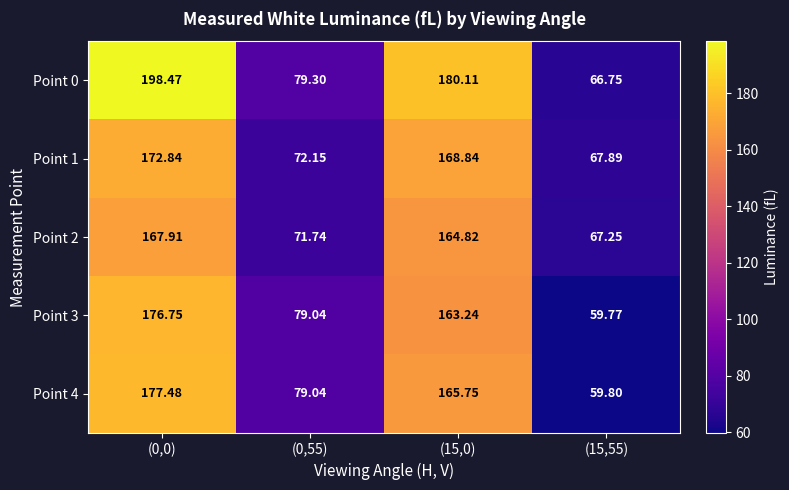

Count the number of categories in the chart.

4